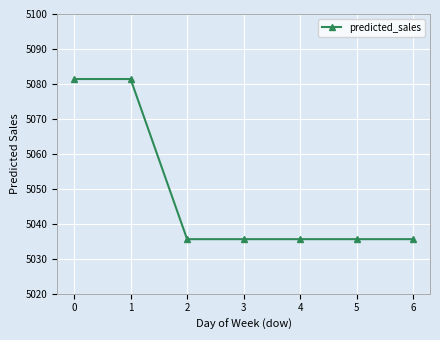

What is the ratio of the value at 3 to the value at 6?

1.0